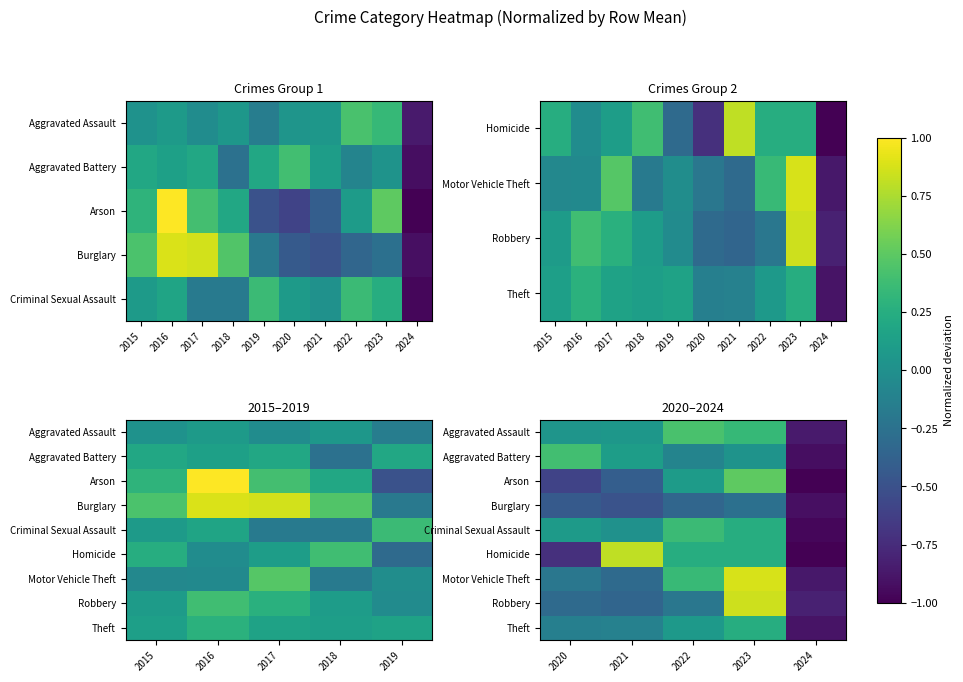

Where does the Aggravated Battery series first go above 0?

2020